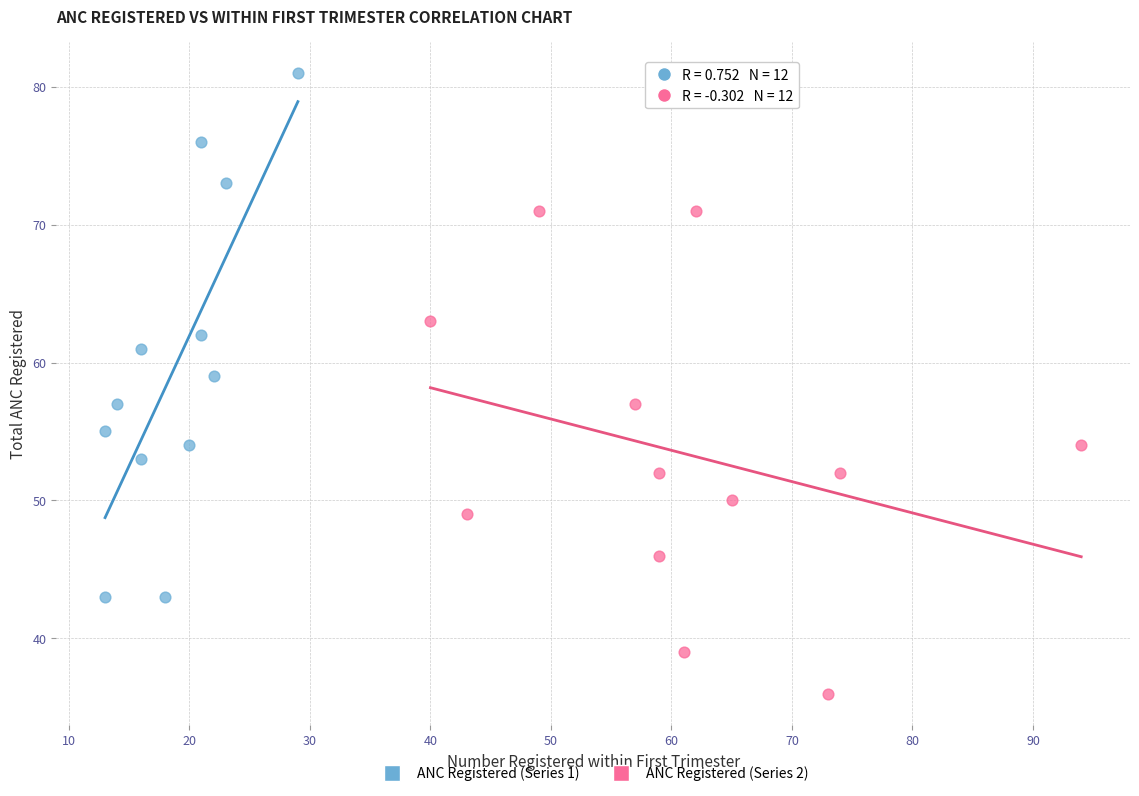

Which series contains the lowest Y value?

ANC Registered (Series 2)